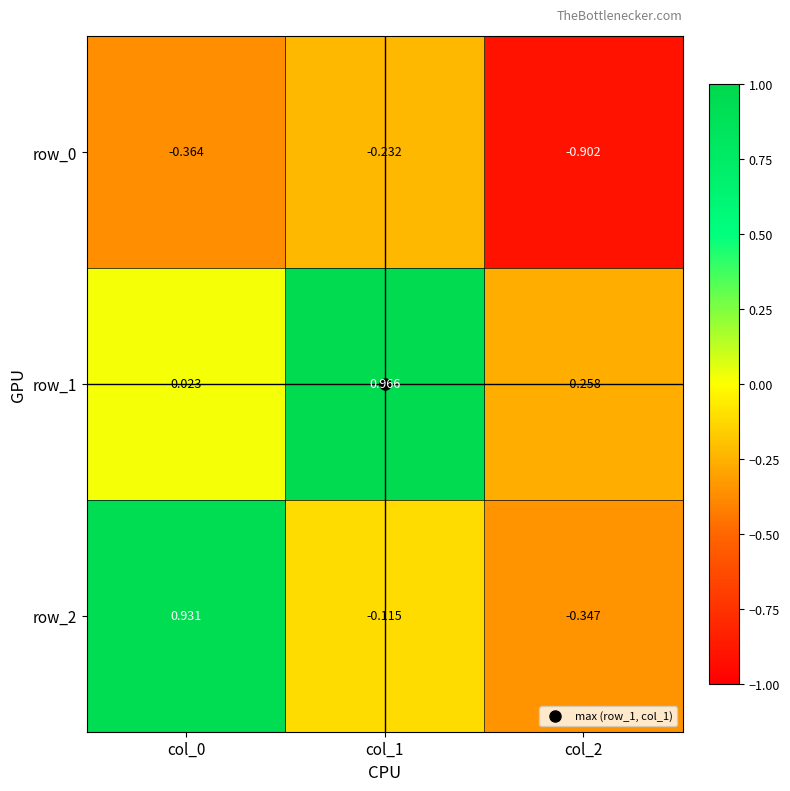

Is the value of row_0 at col_2 greater than the value of row_2 at col_0?

No